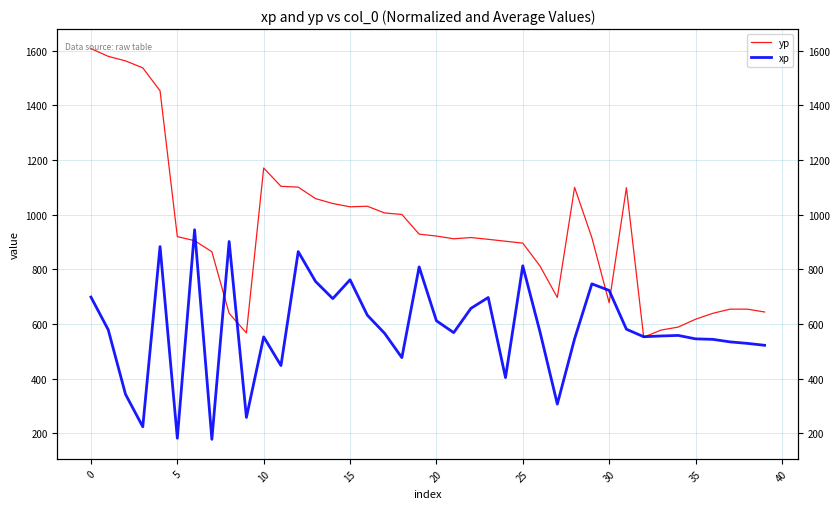

What is the label of the 7th point from the right?

33